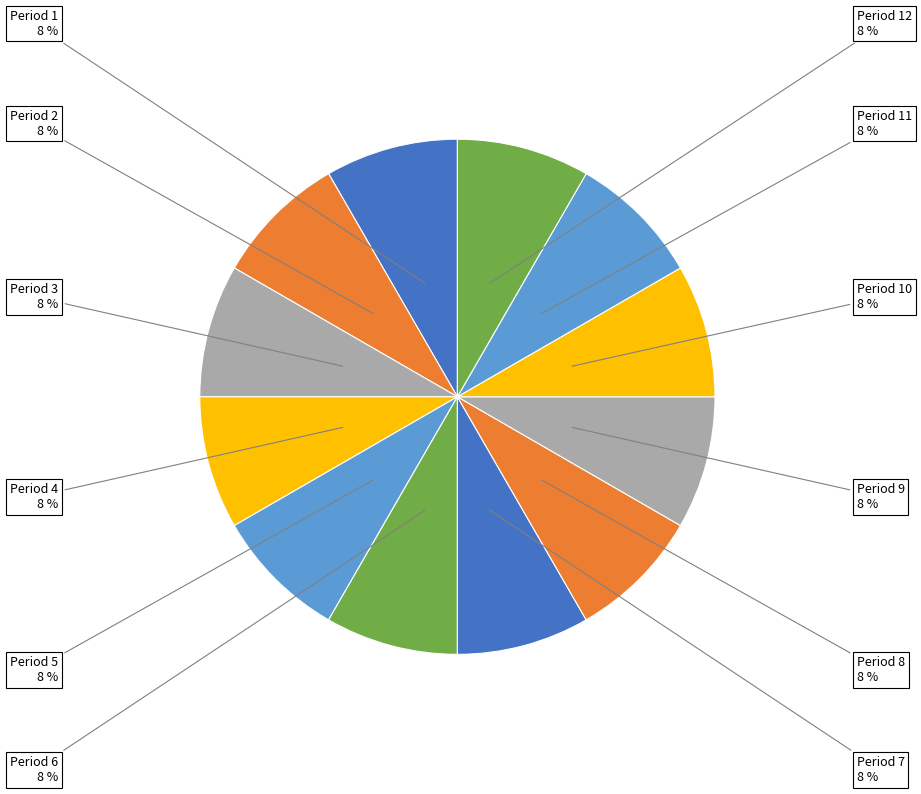

What is the ratio of the value at Period 9 to the value at Period 11?

1.0